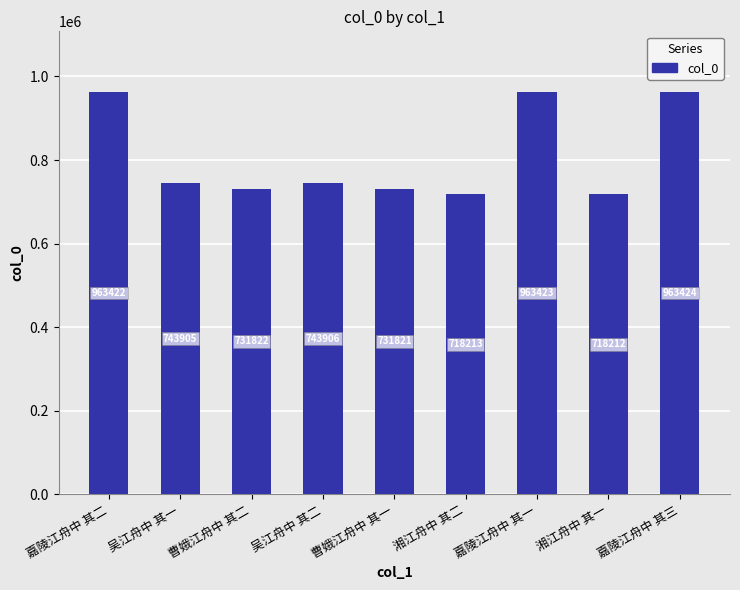

What is the label of the 1st bar from the left?

嘉陵江舟中 其二